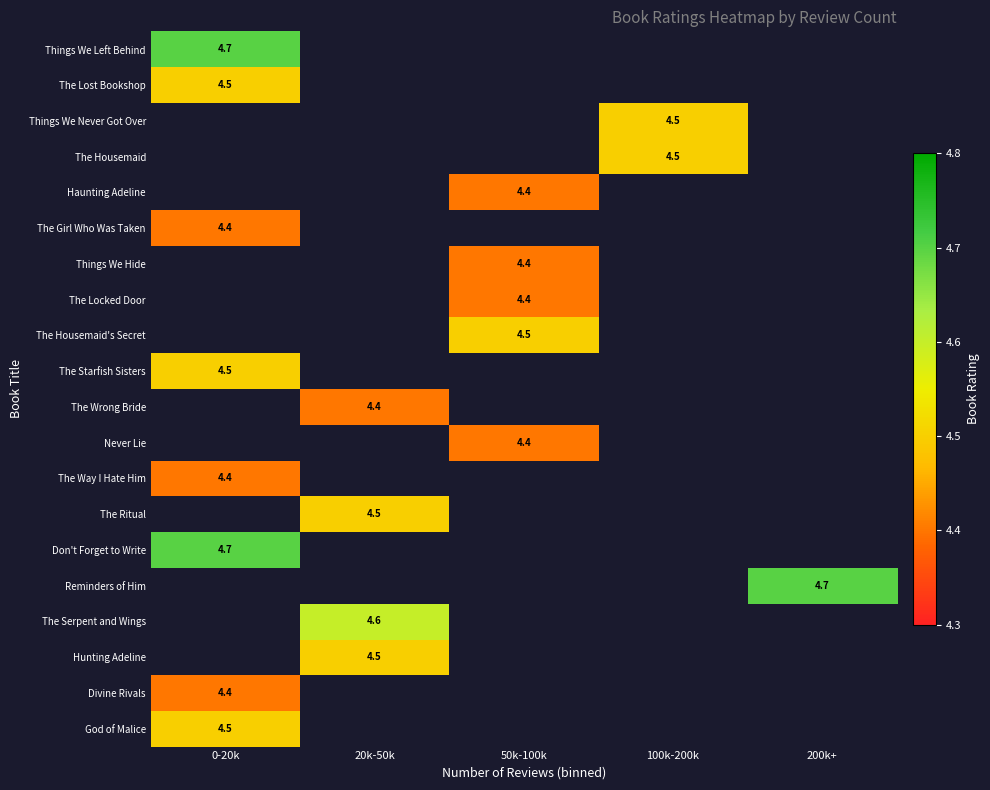

Where does the The Locked Door series first go above 4?

50k-100k